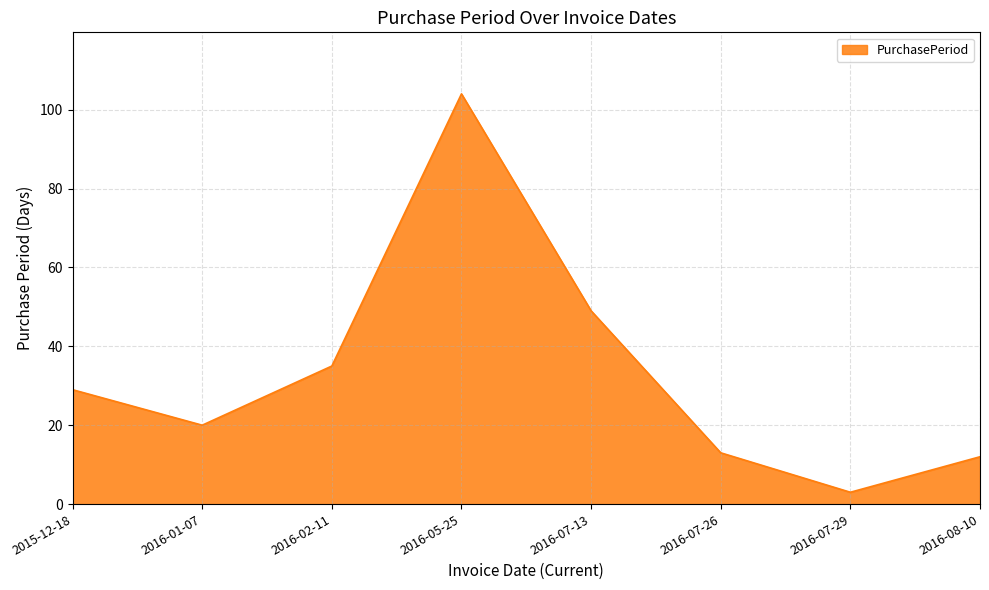

Which category has the highest value across all series?

2016-05-25